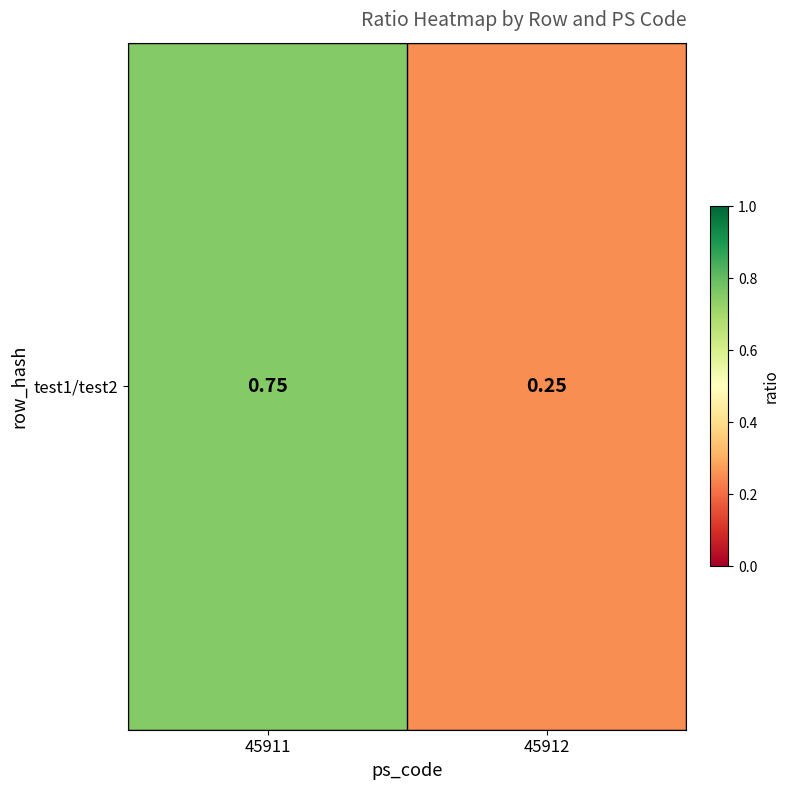

Count the number of categories in the chart.

2